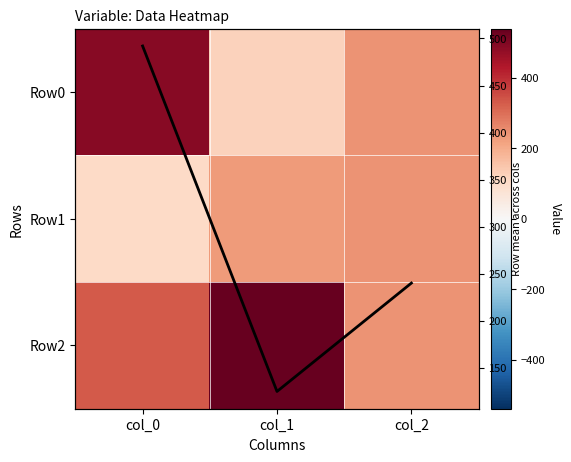

List the series in order of their peak value, highest first.

Row2, Row0, Row0_line, Row1